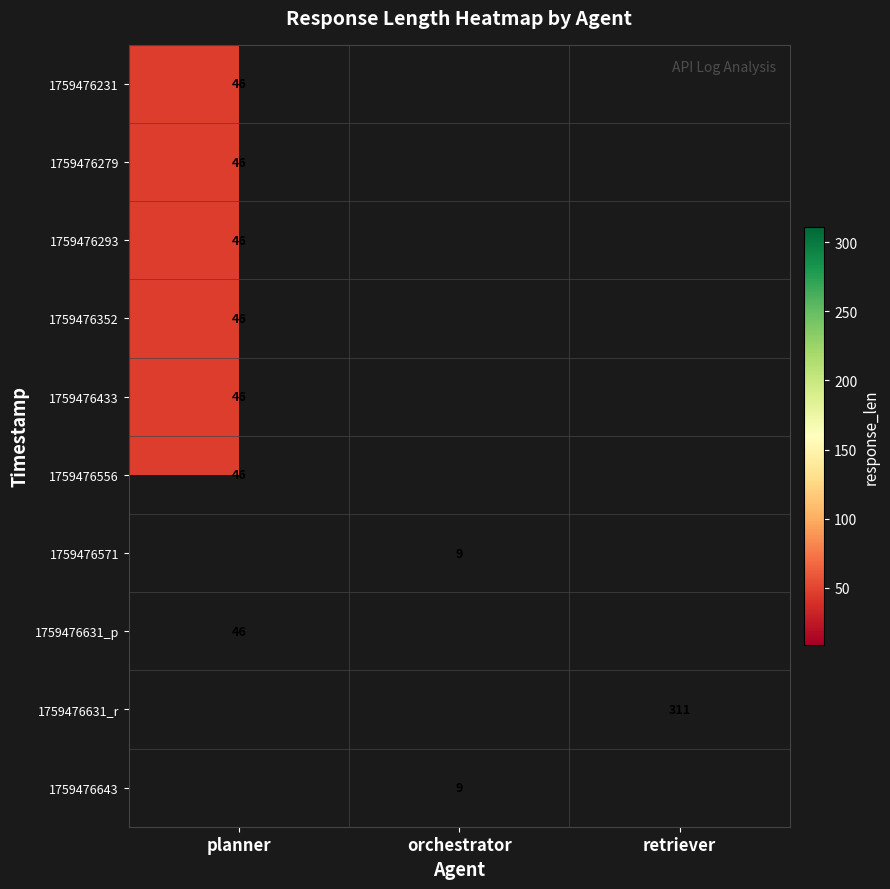

True or false: 1759476643 has a value of 14 at orchestrator.

False